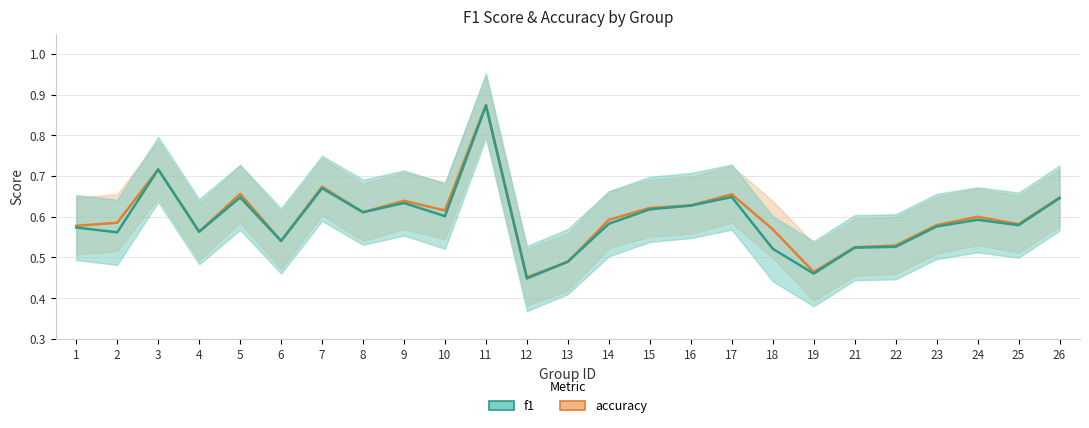

Where is f1 nearest to the value 0?

12